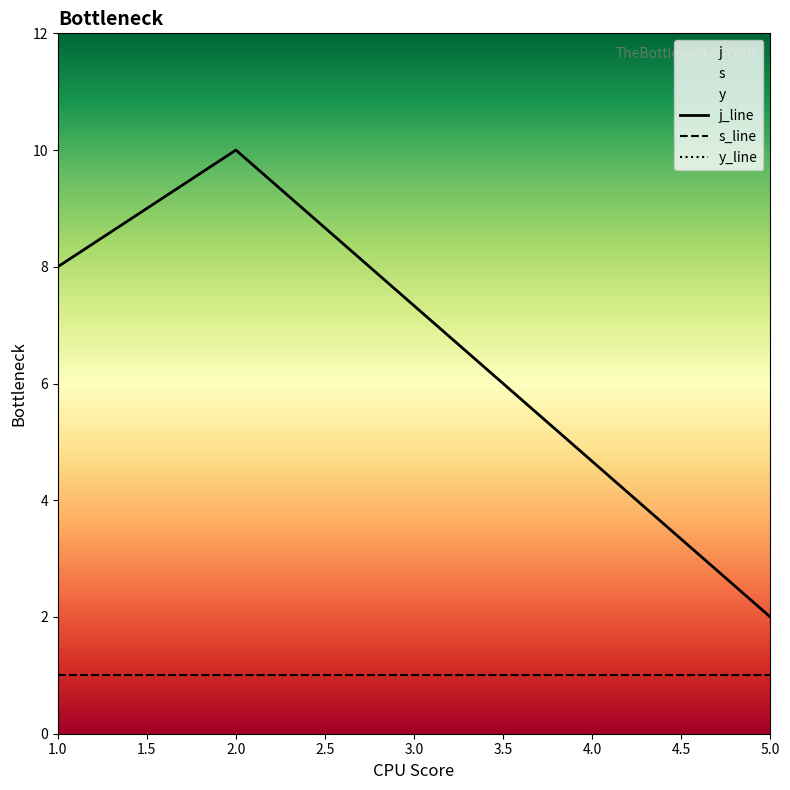

What is the average value of the y series?

1